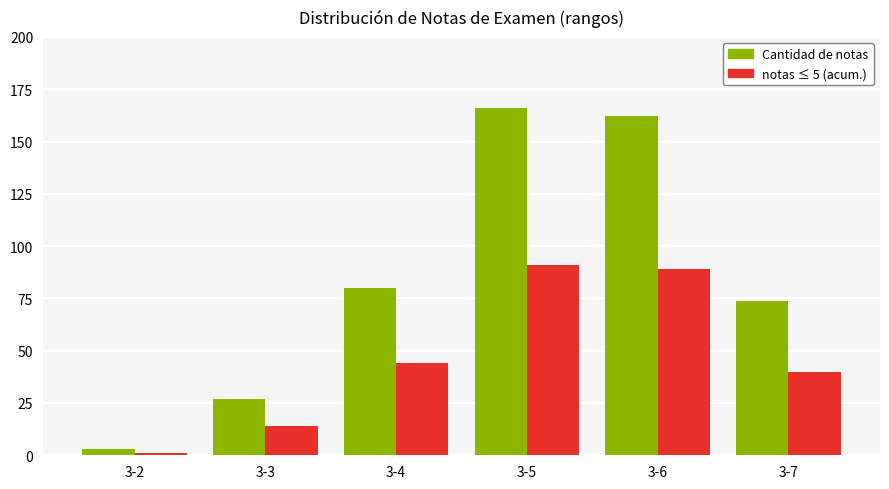

What is the maximum value shown in the chart?

166